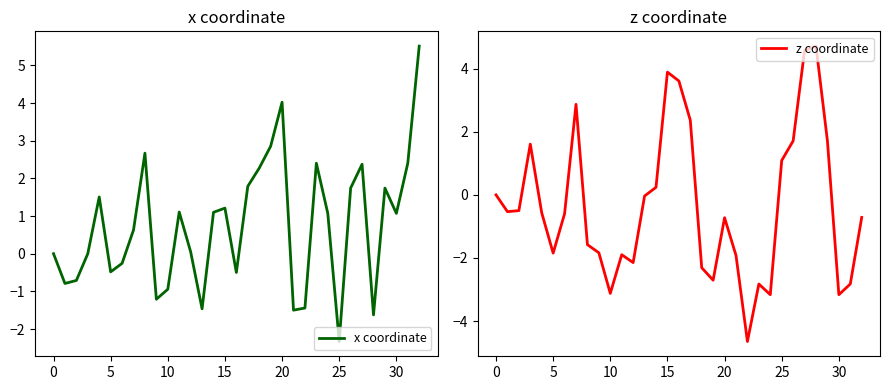

The x coordinate series shows 0.6 at 15. True or false?

False